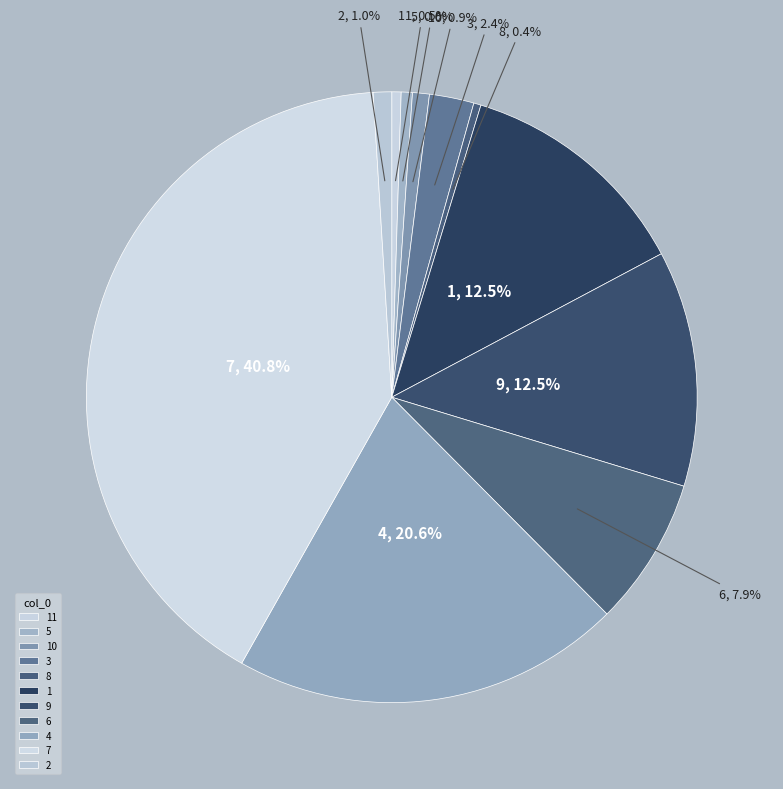

To the nearest percent, what percentage of the pie is 4?

21%